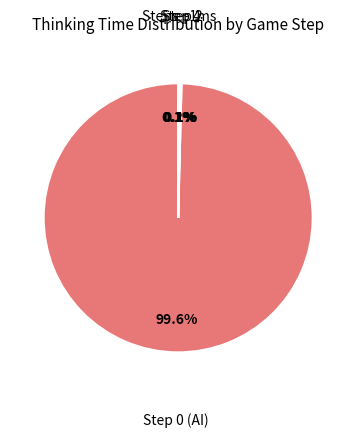

Which slice is the largest?

Step 0 (AI)